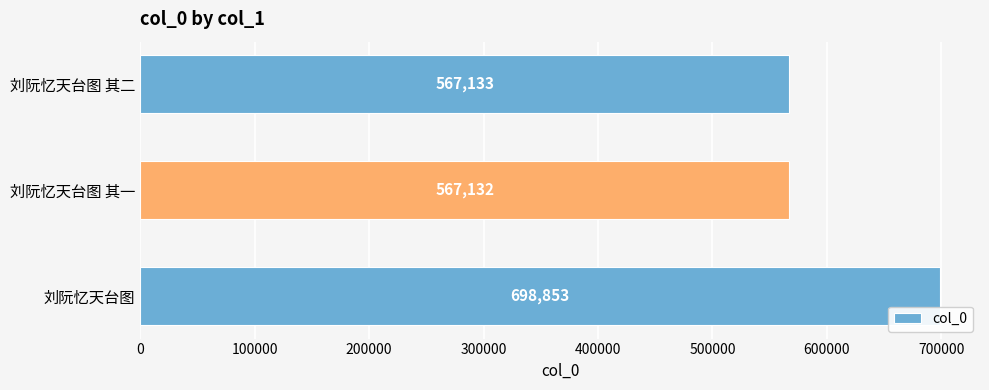

At which label is the value closest to 632992?

刘阮忆天台图 其二